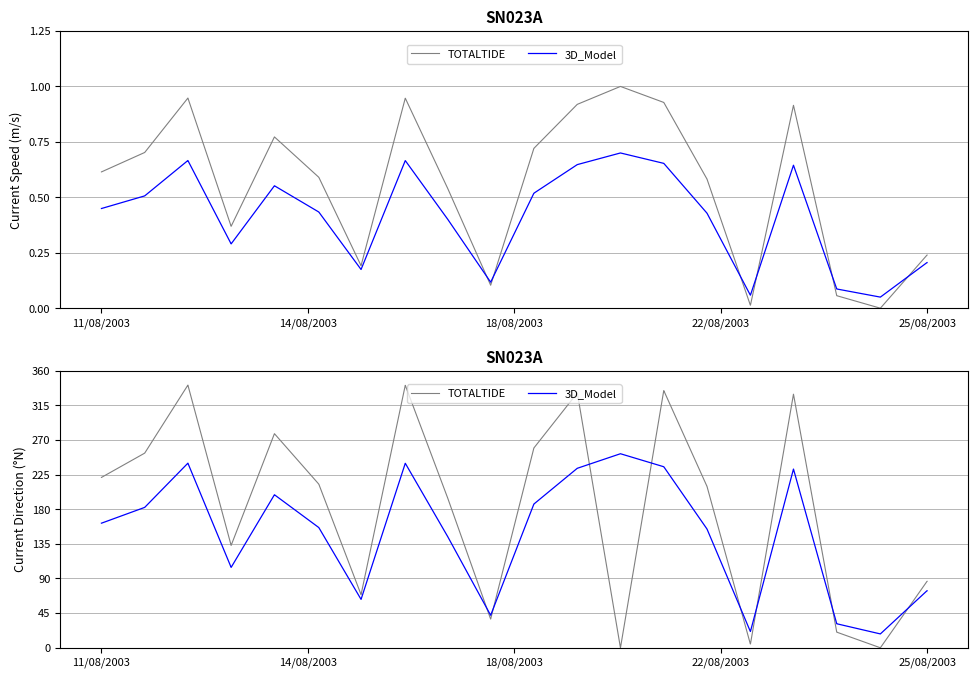

Which series has the largest total across all categories?

TOTALTIDE